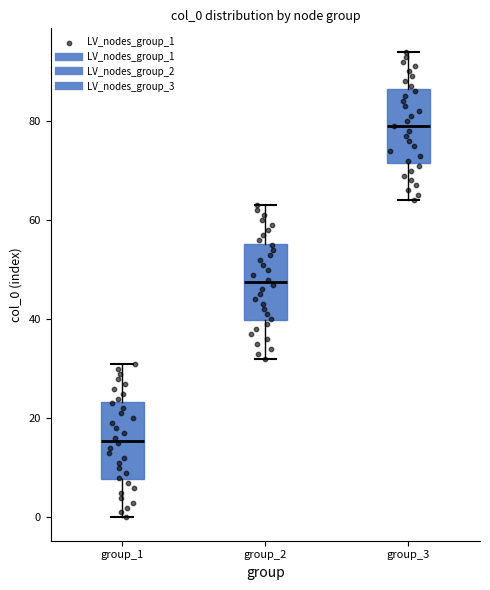

Which box's median line is the lowest?

group_1